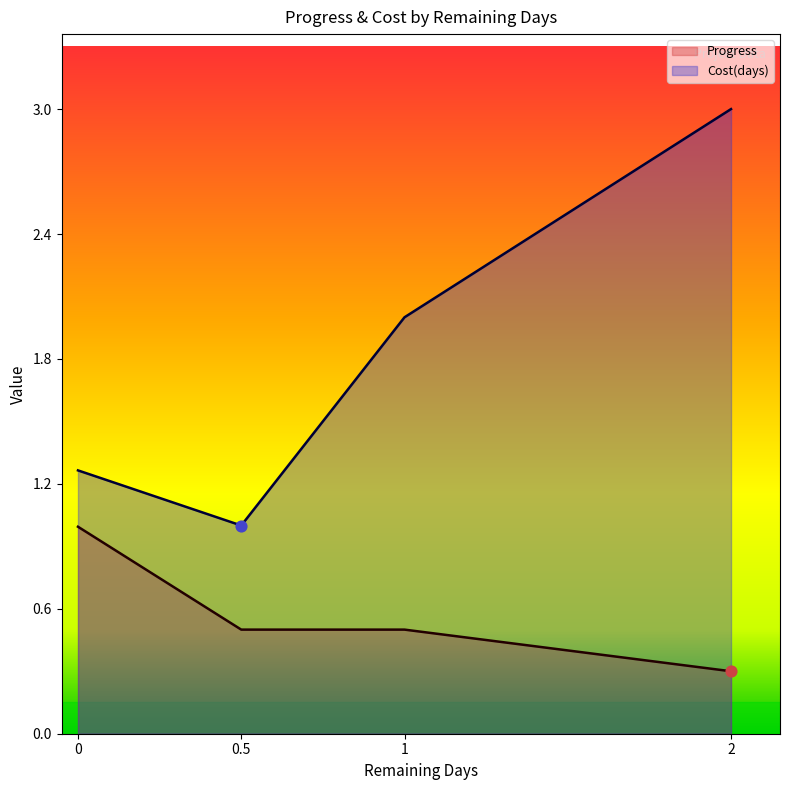

Is the value of Progress at 0 greater than the value of Cost(days) at 0?

No